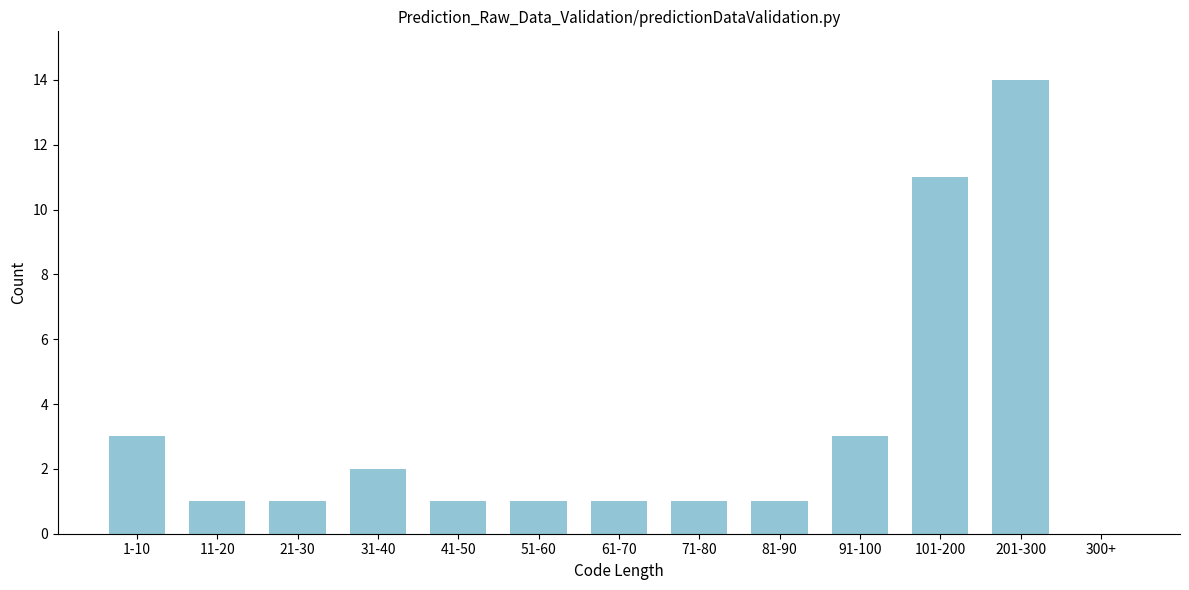

Reading left to right, list all the values displayed in this chart.

1-10=3	11-20=1	21-30=1	31-40=2	41-50=1	51-60=1	61-70=1	71-80=1	81-90=1	91-100=3	101-200=11	201-300=14	300+=0